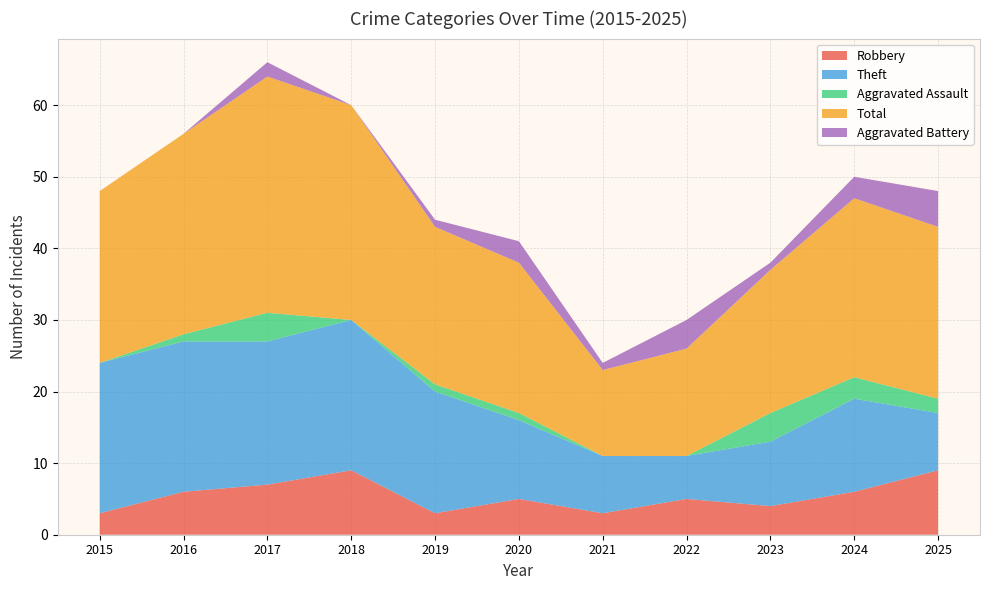

Reading left to right, list all the values displayed in this chart.

Robbery: 3	6	7	9	3	5	3	5	4	6	9
Theft: 21	21	20	21	17	11	8	6	9	13	8
Aggravated Assault: 0	1	4	0	1	1	0	0	4	3	2
Total: 24	28	33	30	22	21	12	15	20	25	24
Aggravated Battery: 0	0	2	0	1	3	1	4	1	3	5